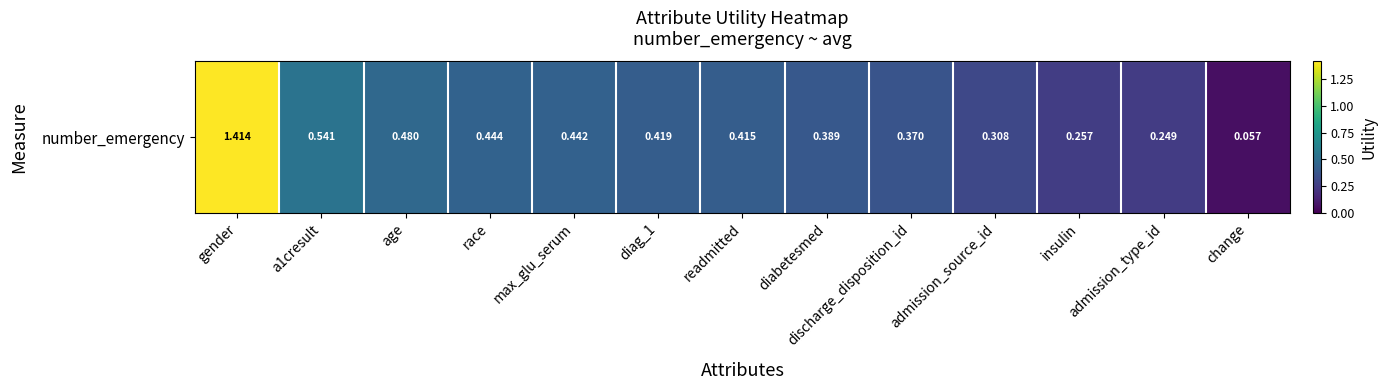

List the labels in order of value, largest first.

gender, a1cresult, age, race, max_glu_serum, diag_1, readmitted, diabetesmed, discharge_disposition_id, admission_source_id, insulin, admission_type_id, change